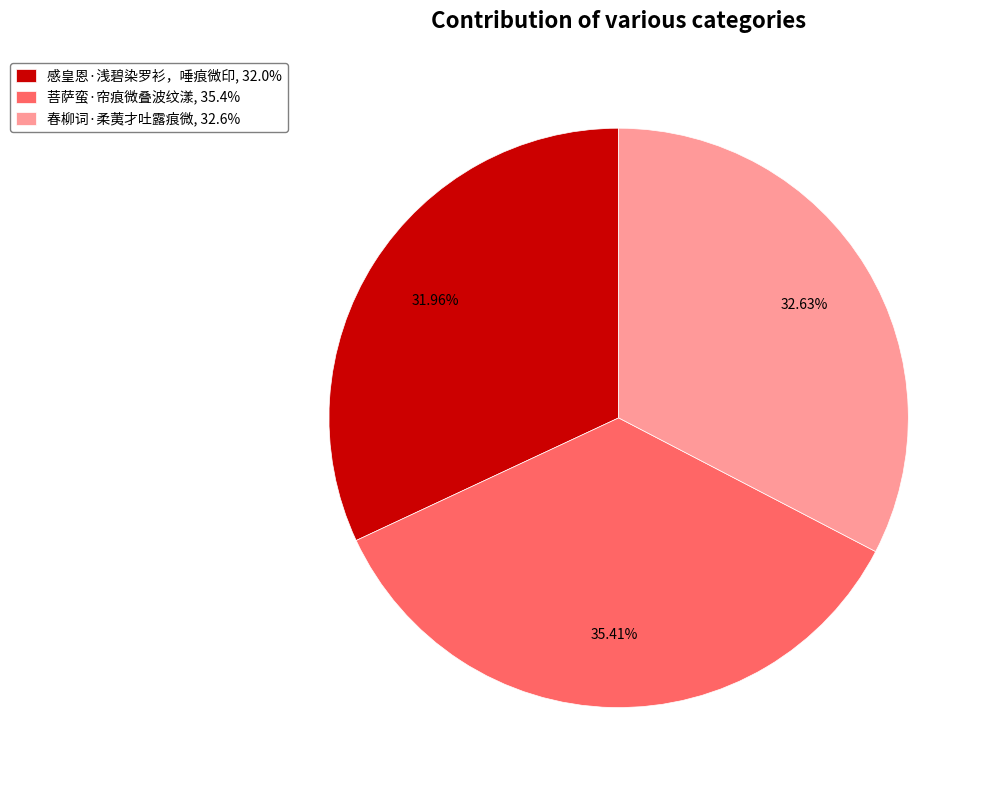

Rank the categories by value from highest to lowest.

菩萨蛮·帘痕微叠波纹漾, 春柳词·柔荑才吐露痕微, 感皇恩·浅碧染罗衫，唾痕微印